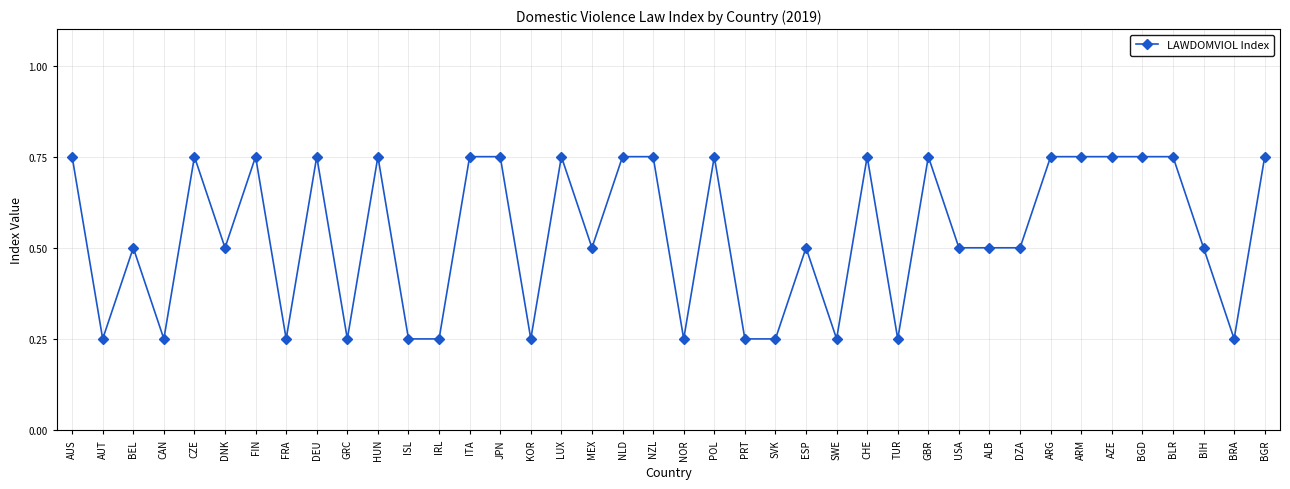

Where is the first local maximum?

BEL